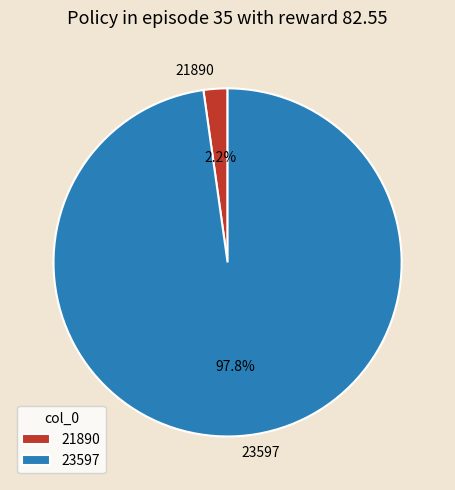

What percentage is the 21890 slice, to the nearest percent?

2%